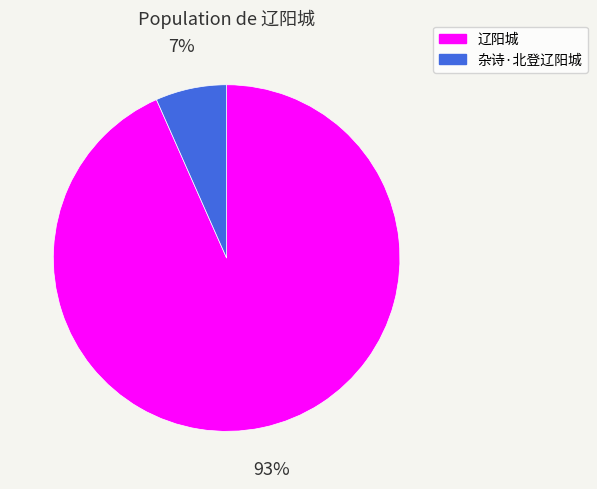

Does any single category account for the majority?

Yes